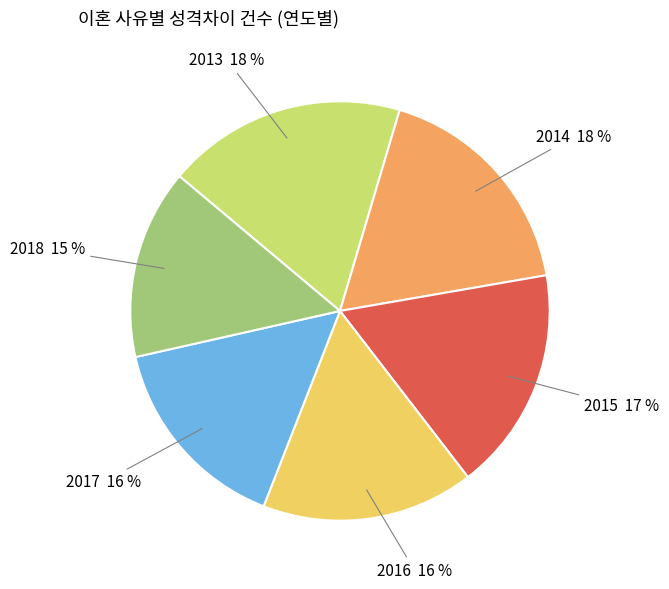

Count the number of slices in the pie.

6